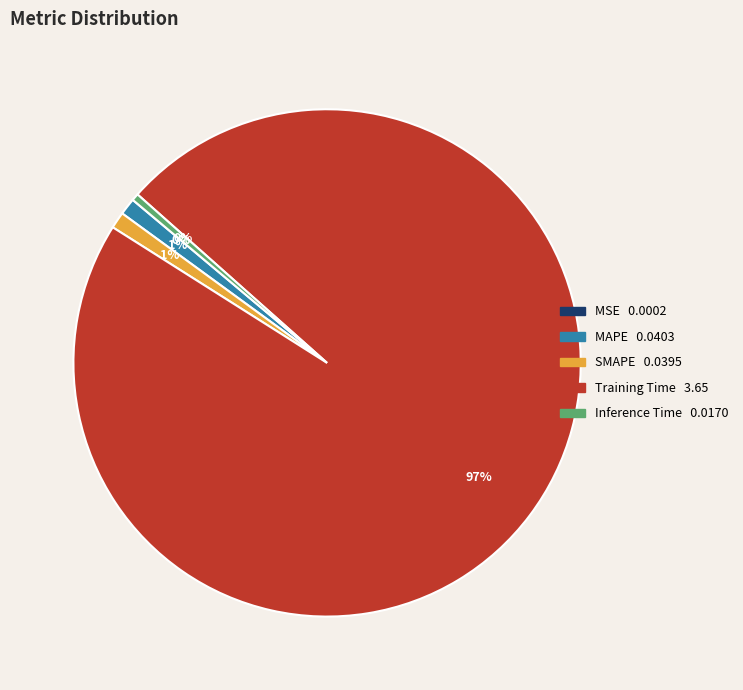

Which has a higher value, SMAPE or Training Time?

Training Time